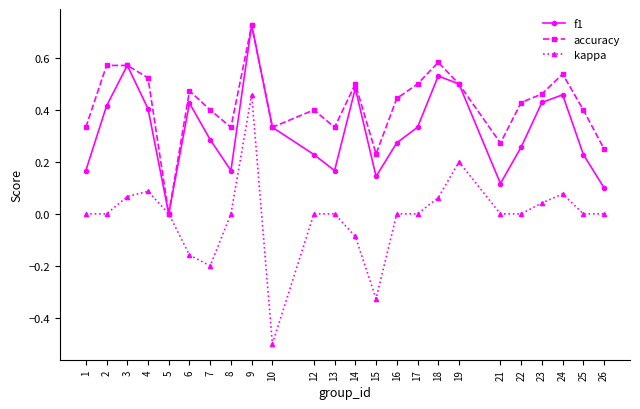

How many f1 values are between 0 and 1?

24